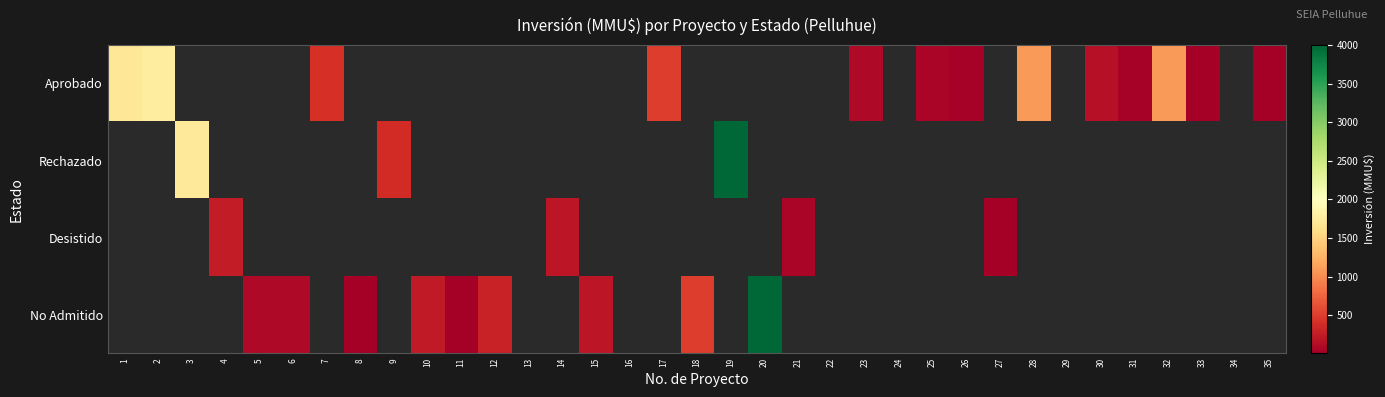

What is the difference between the maximum and minimum values in the Aprobado series?

1740.0